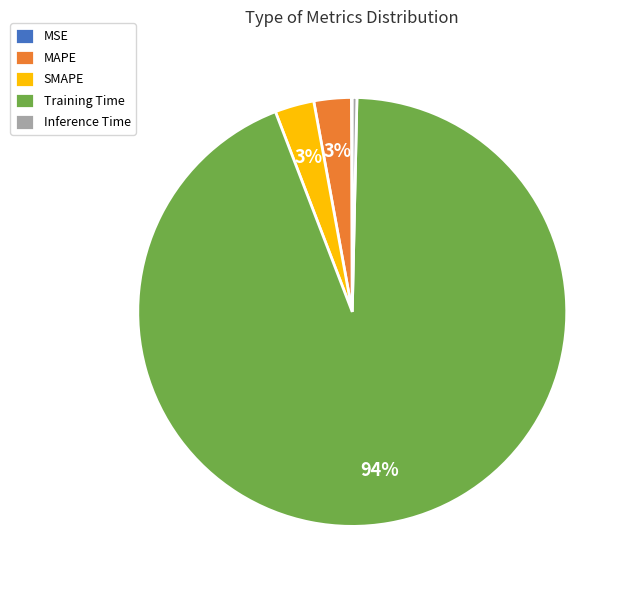

Between MAPE and Training Time, which is larger?

Training Time